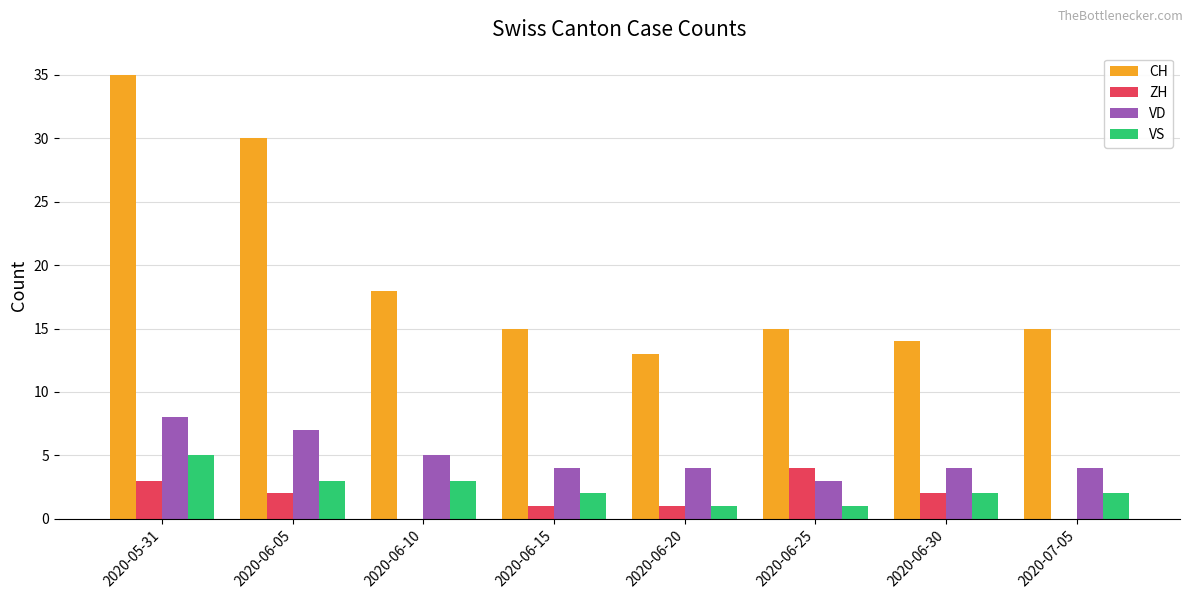

Is the value of VD at 2020-06-20 greater than the value of CH at 2020-06-20?

No